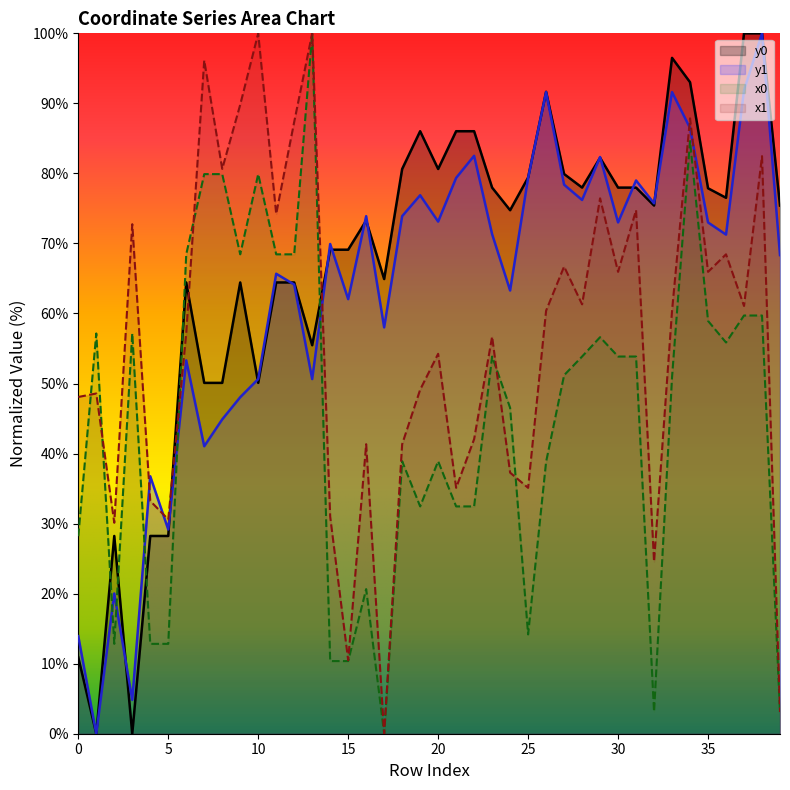

What is the sum of the x1 values at 33 and 2?

90.5